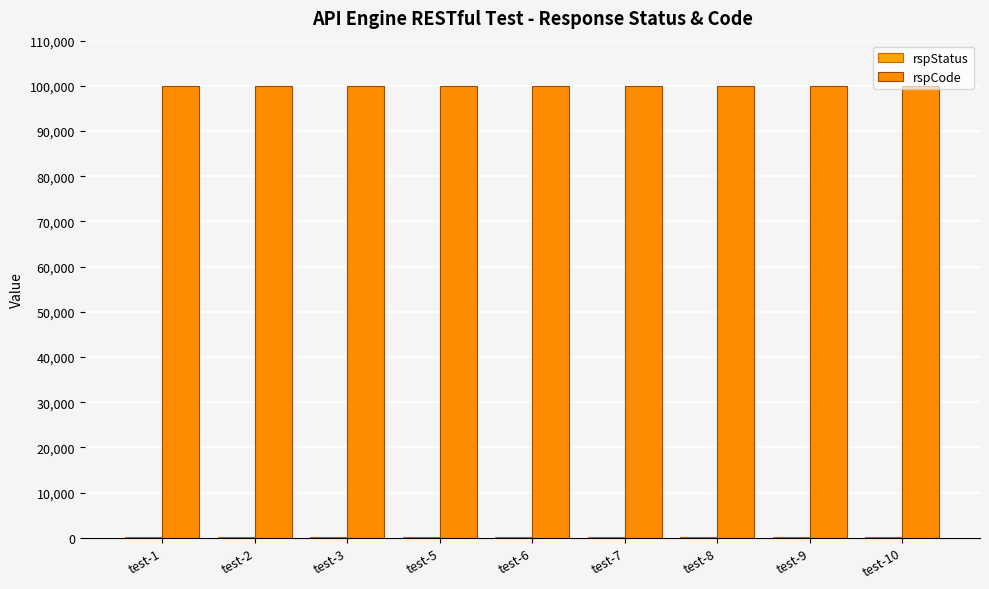

Does the chart contain stacked bars?

No